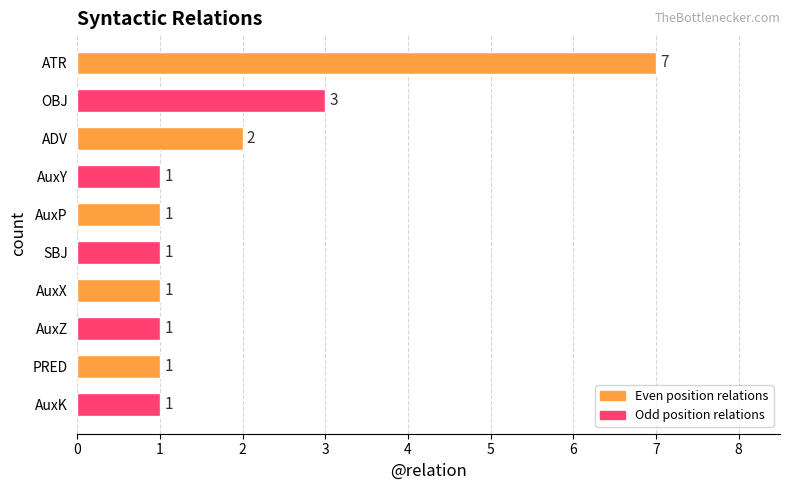

The value at OBJ is 5. True or false?

False